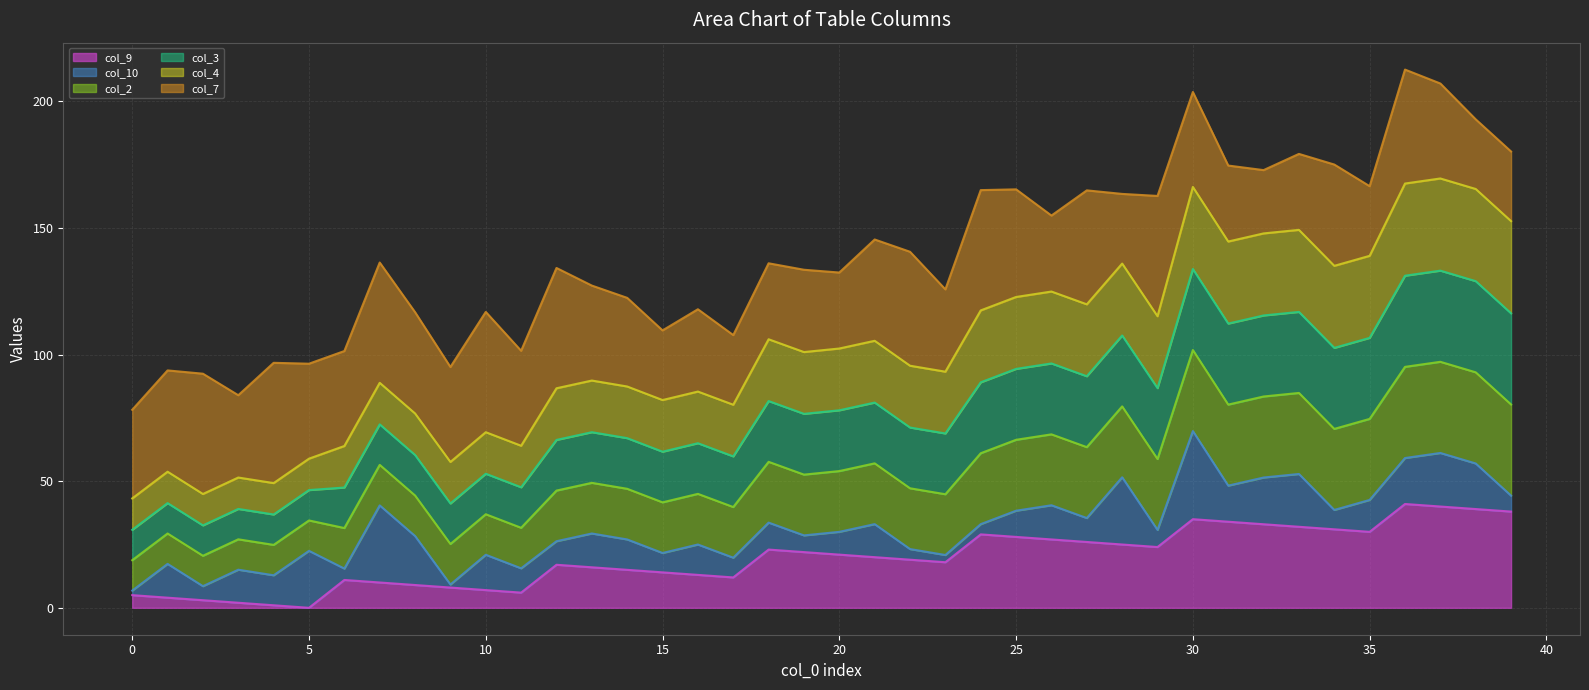

True or false: col_9 line and col_10 line intersect in this chart.

False